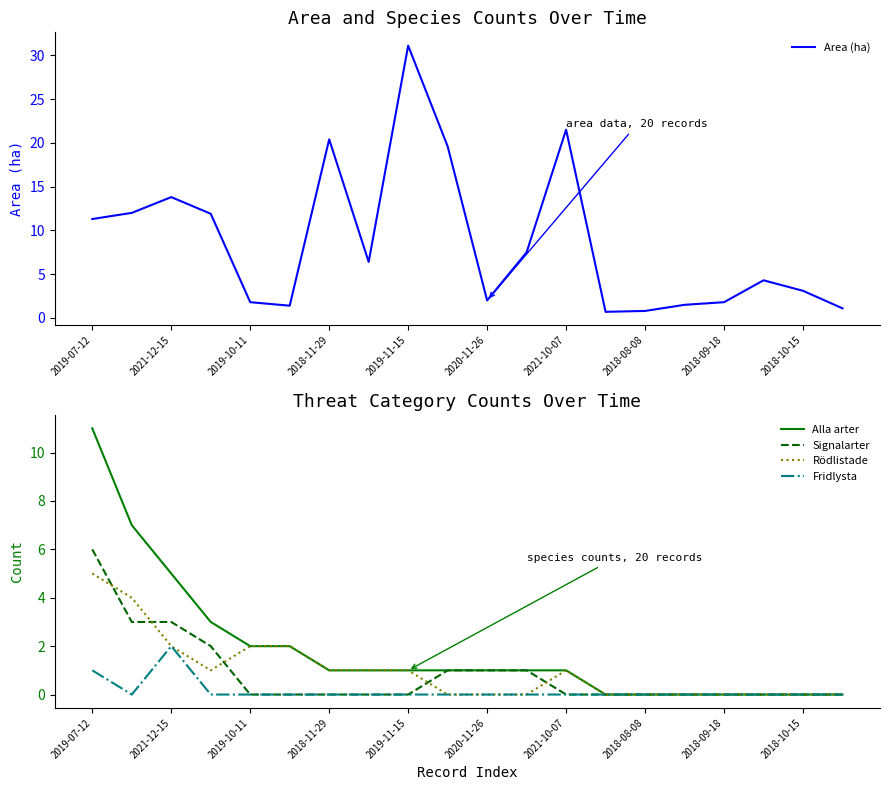

Which category has the highest value in the Area (ha) series?

2019-11-15